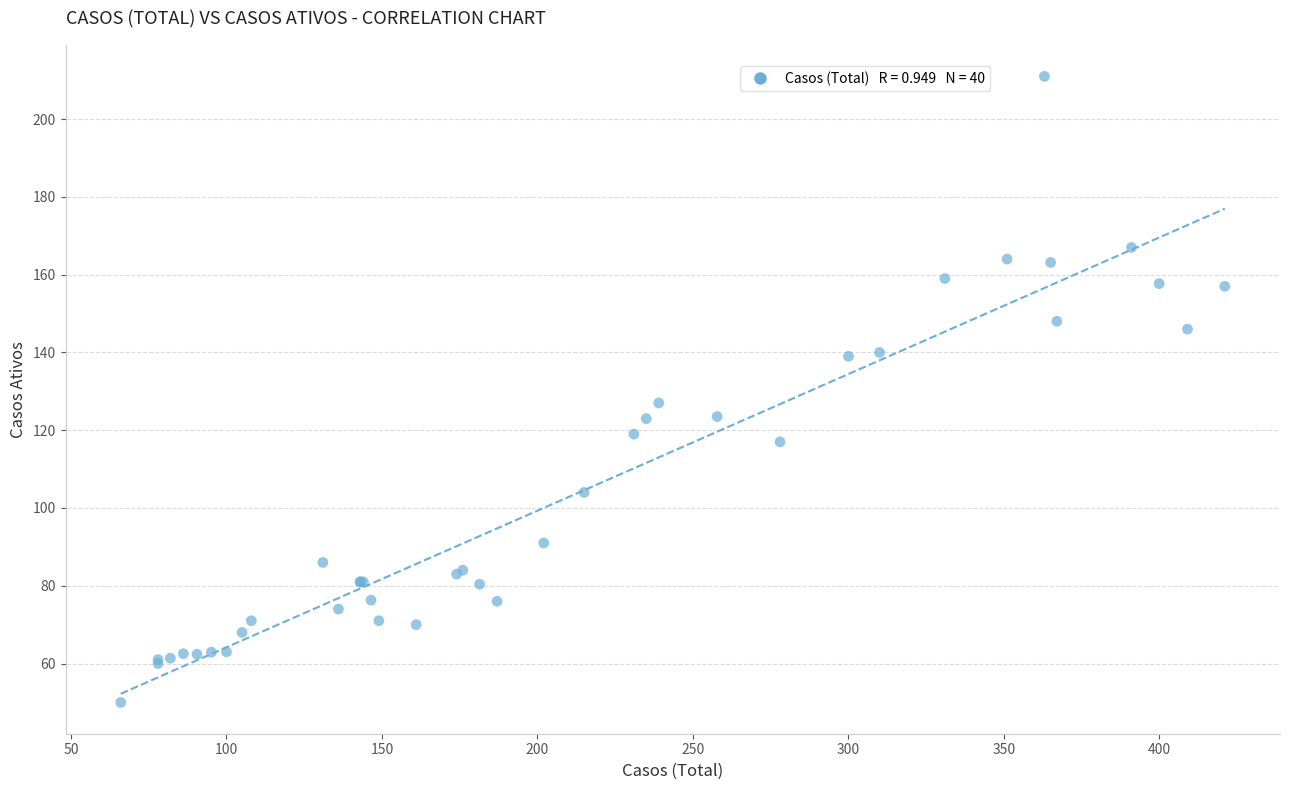

What Y value in the scatter plot is closest to 130?

127.0